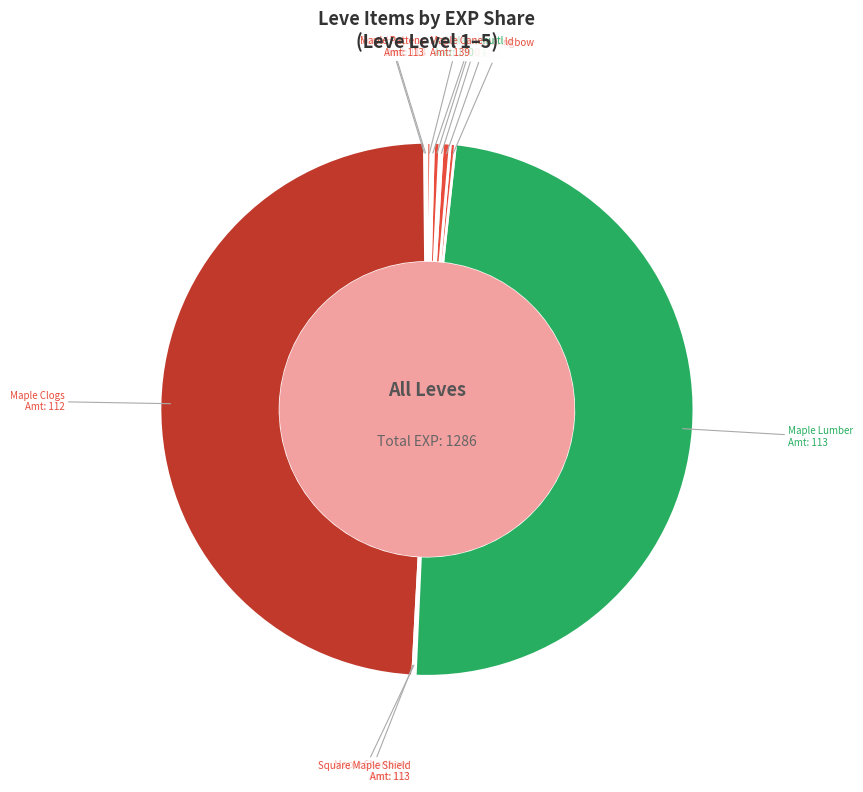

Count the number of slices in the pie.

24